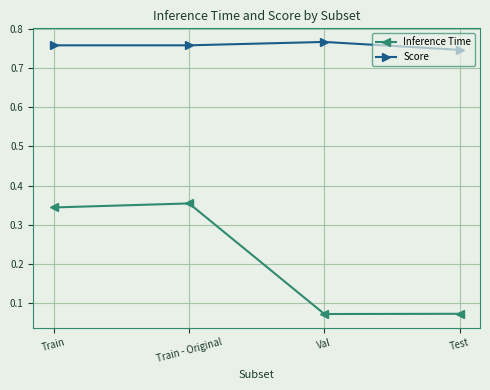

Where is the first local minimum for Inference Time?

Val